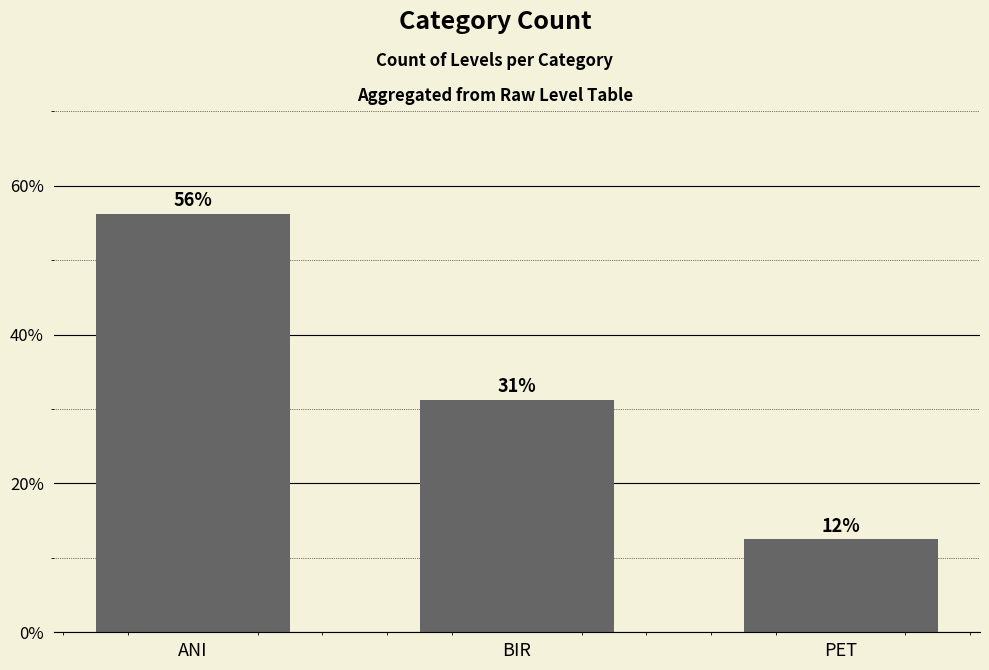

What is the maximum value shown in the chart?

56.2